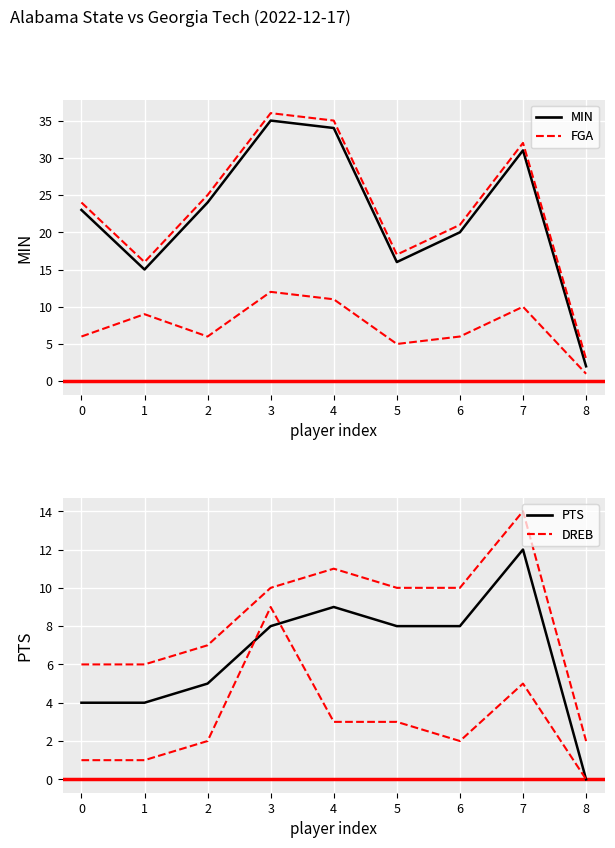

What is the sum of all PTS values?

58